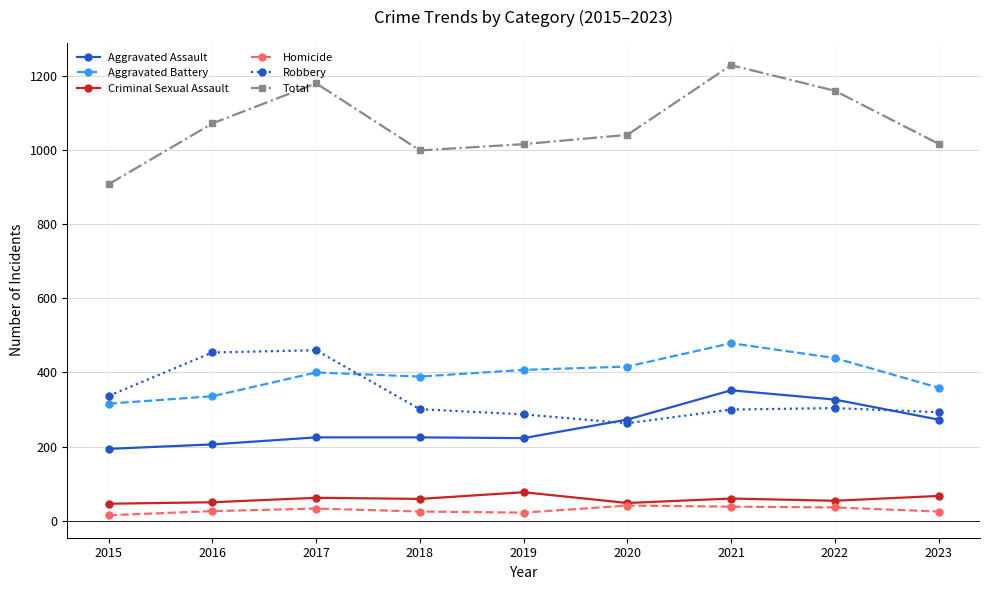

Is the value of Homicide at 2016 greater than the value of Criminal Sexual Assault at 2015?

No